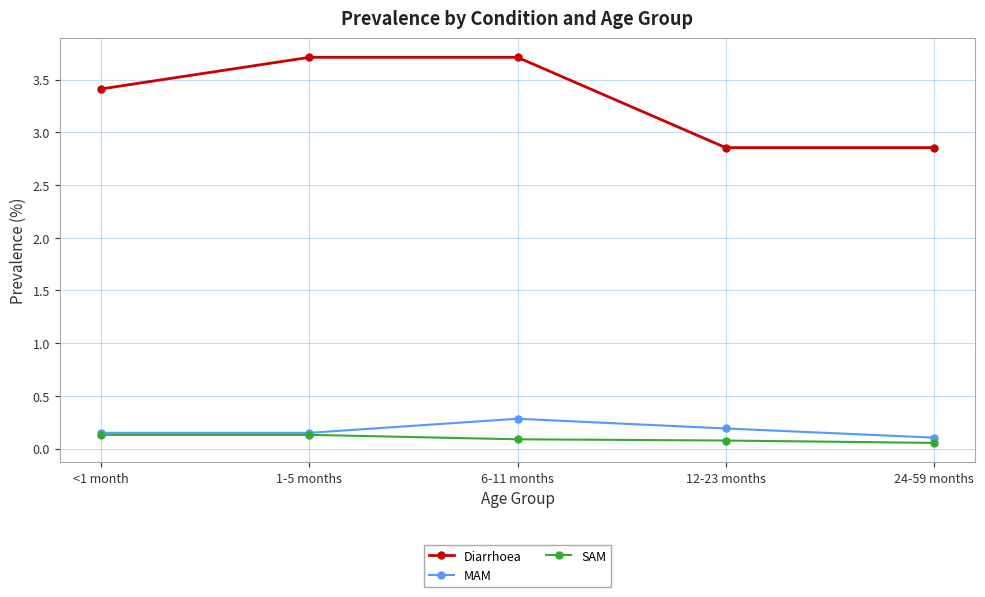

What is the maximum value shown in the chart?

3.7